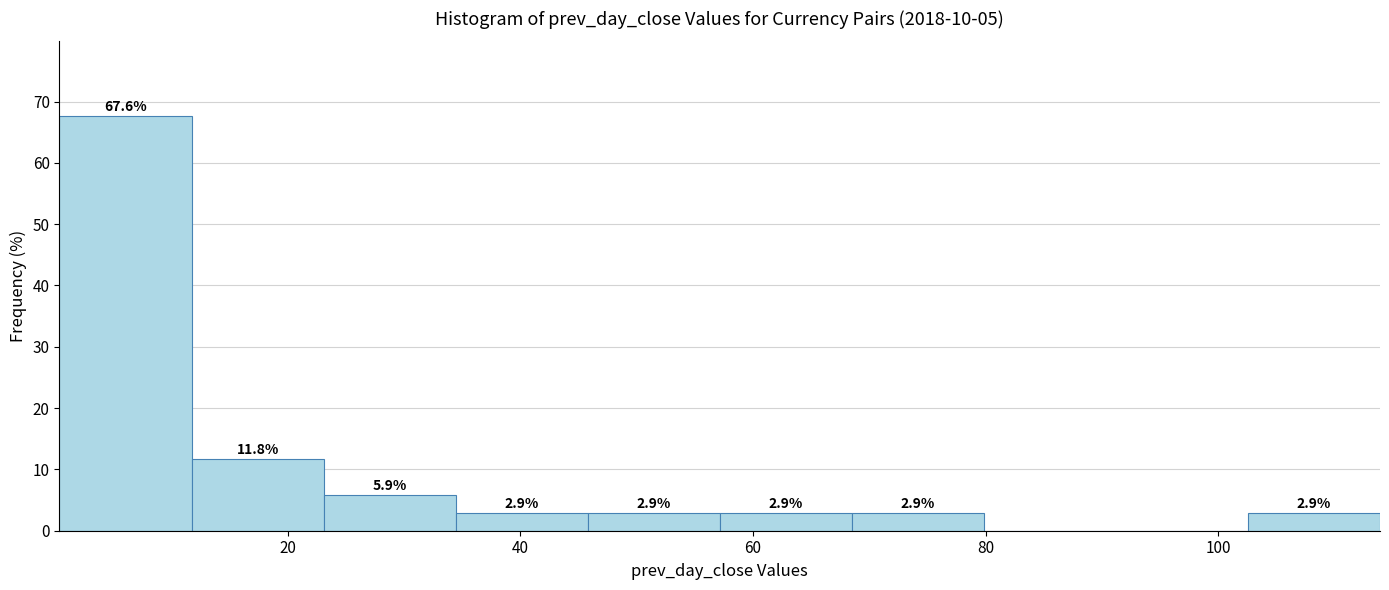

Over which range of the x-axis is the bar tallest?

0 to 12